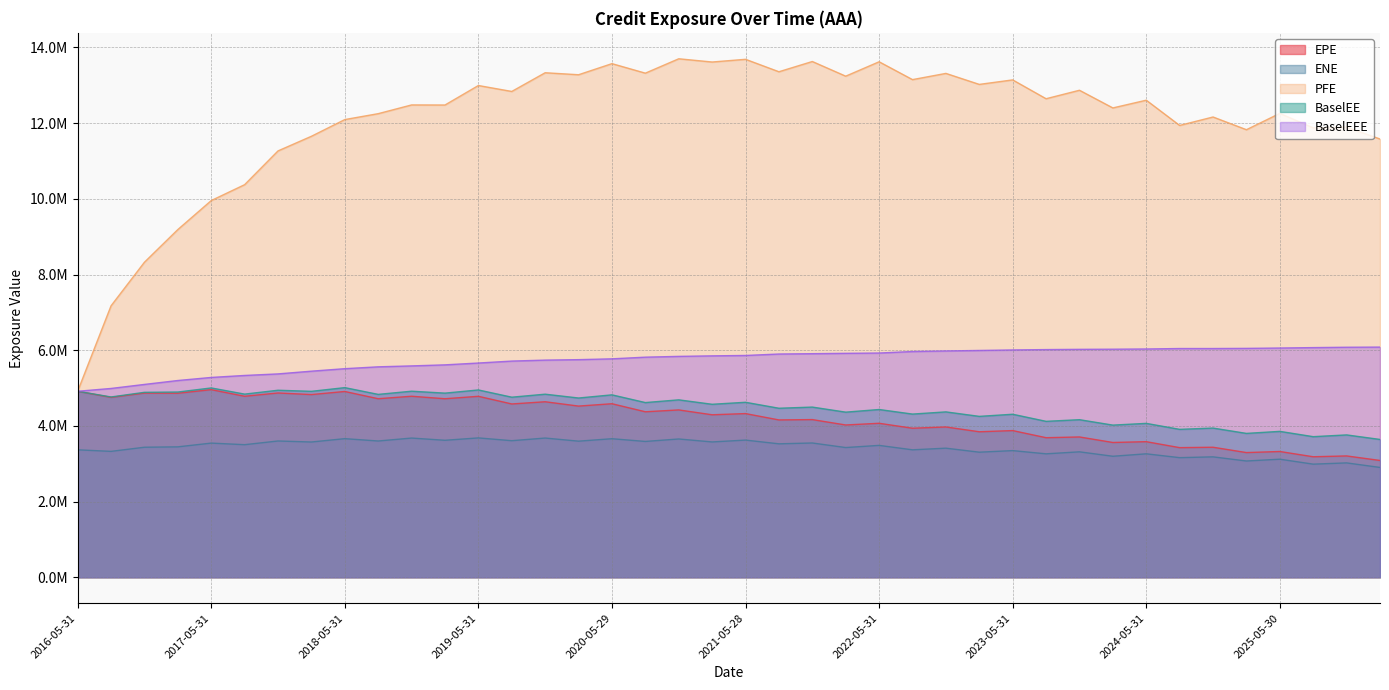

How many categories are shown in the chart?

40